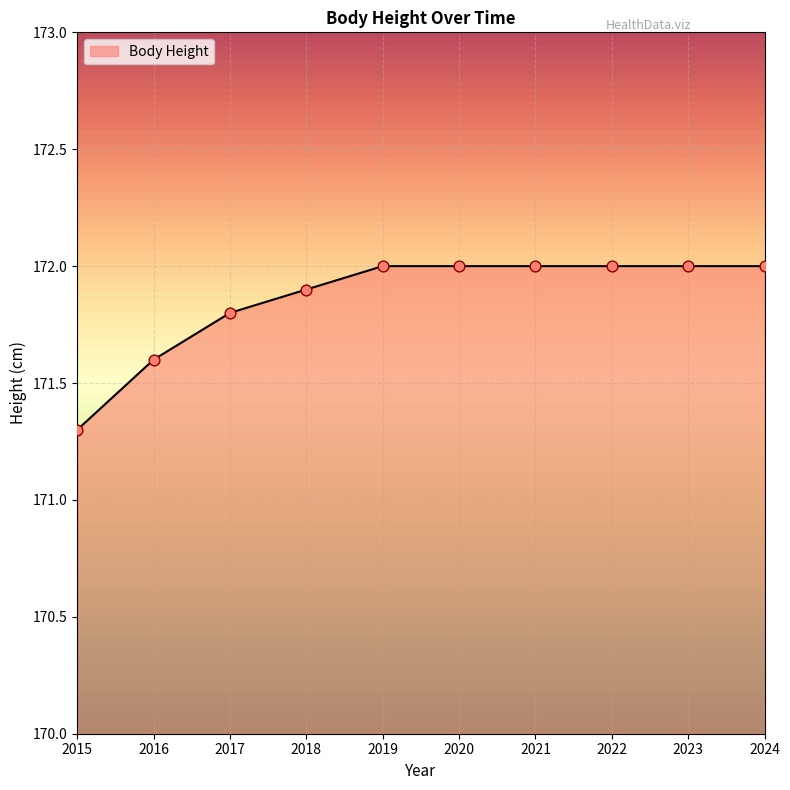

Approximately how many times larger is the value at 2016 compared to 2023?

1.0